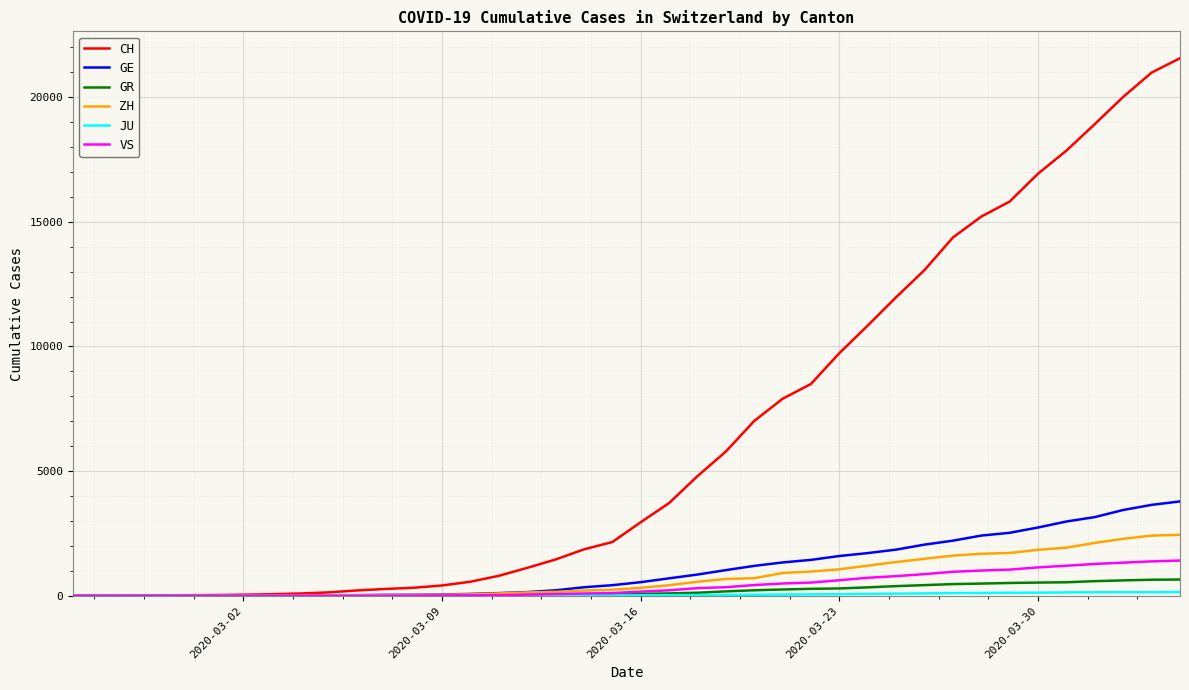

Which series has the largest total across all categories?

CH